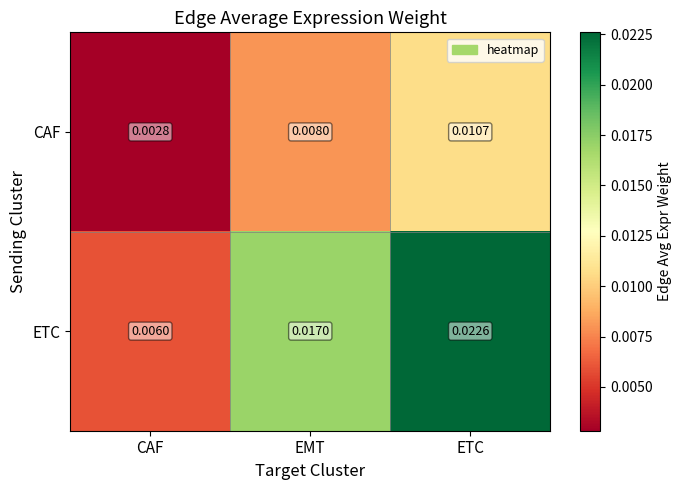

At ETC, list the series in order from largest to smallest.

ETC, CAF